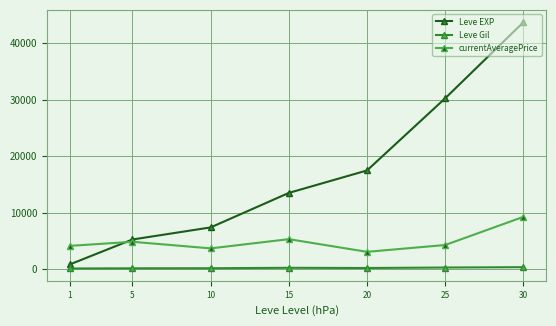

Which series ends up on top after the final intersection of Leve EXP and currentAveragePrice?

Leve EXP